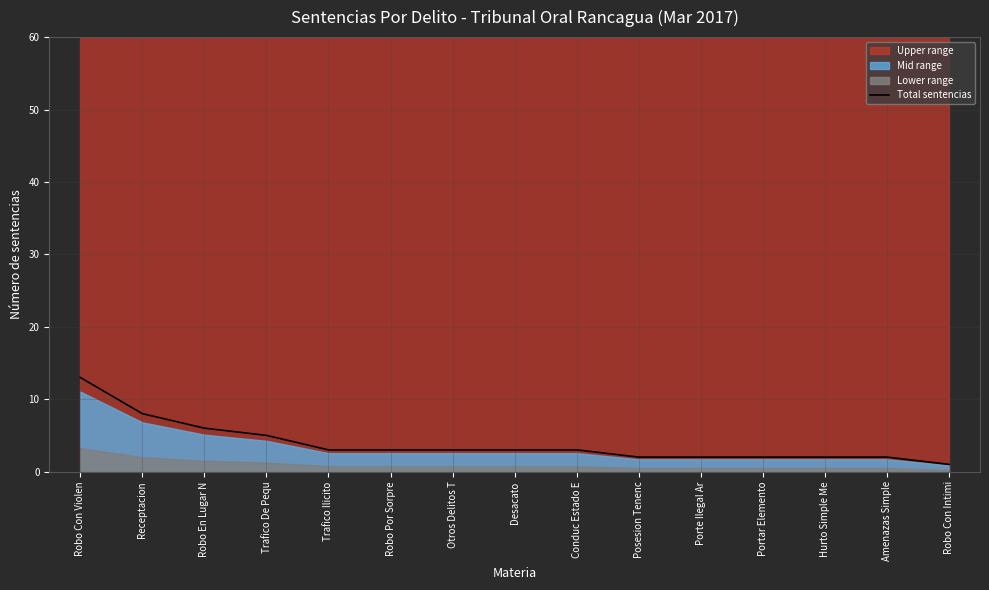

At which label does the data first exceed 3?

Robo Con Violen